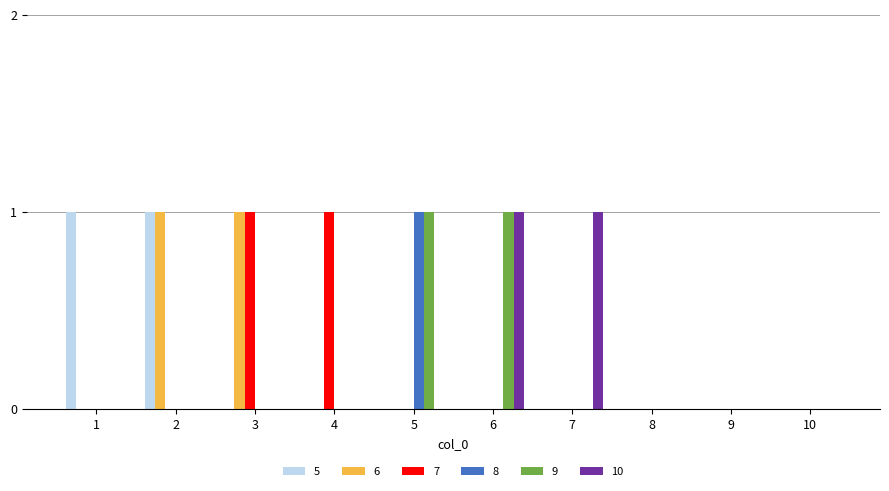

Count the number of data series in this chart.

6